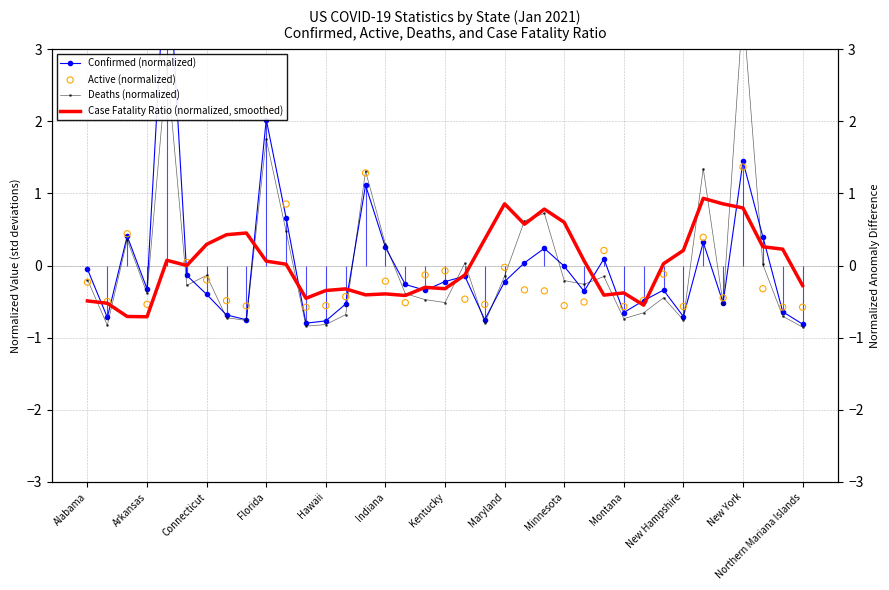

Which series has the largest total across all categories?

Case Fatality Ratio (normalized, smoothed)